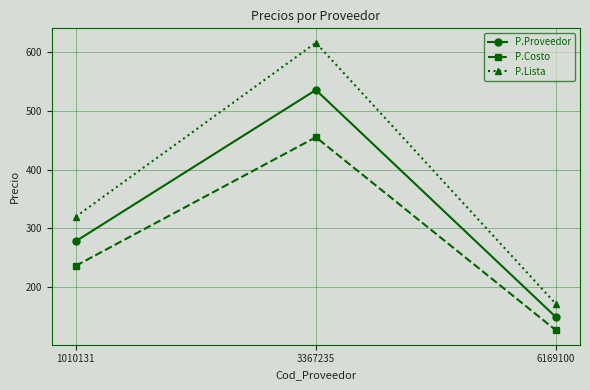

List the series in order of their peak value, highest first.

P.Lista, P.Proveedor, P.Costo